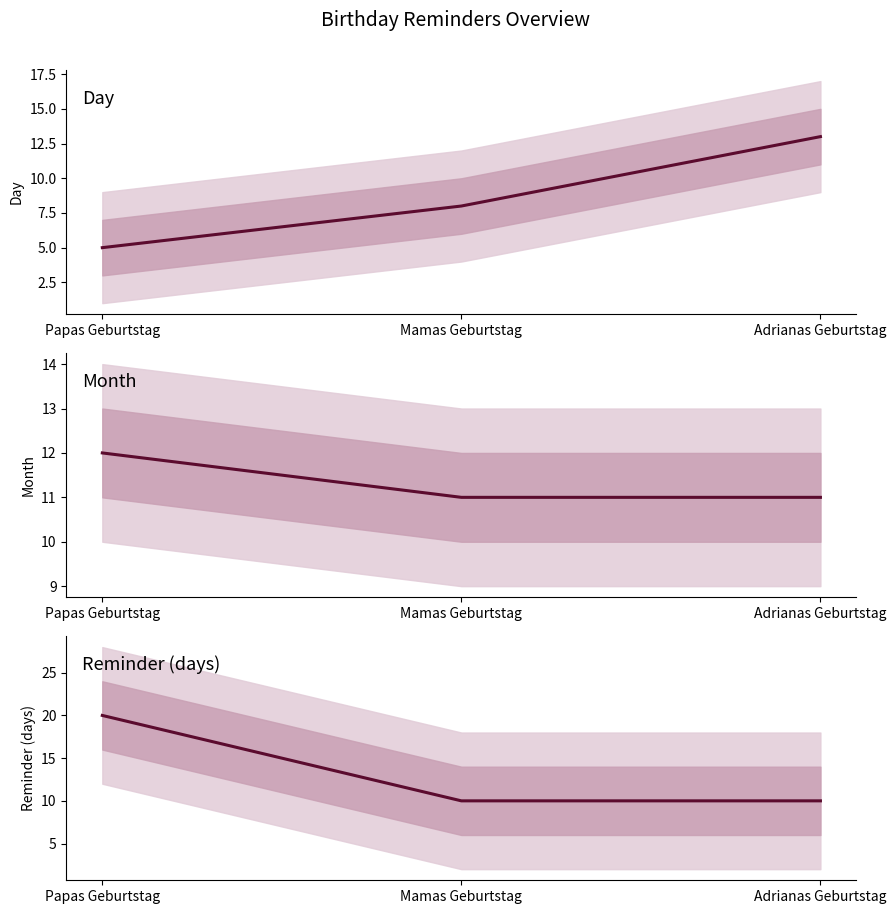

At which label does Day first exceed 8?

Adrianas Geburtstag